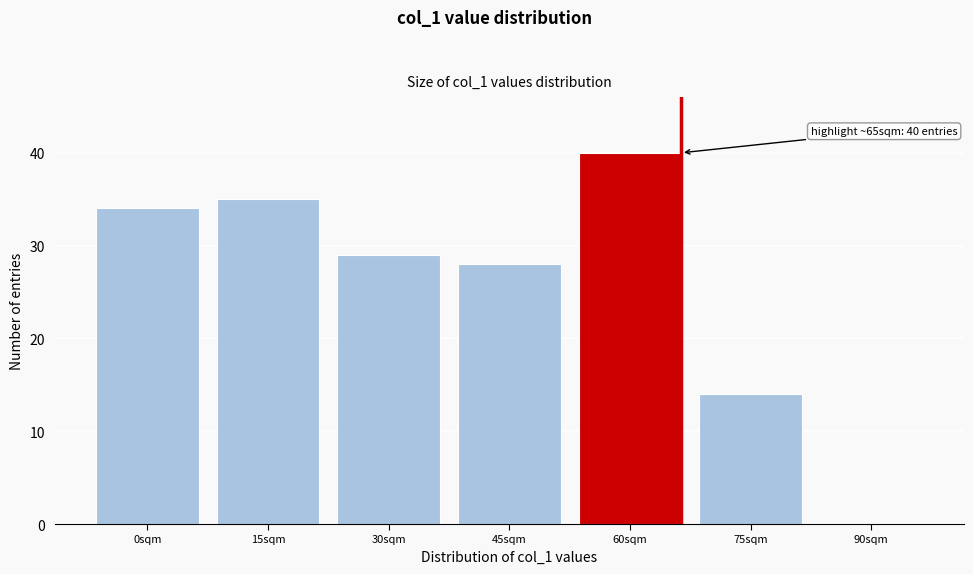

Reading right to left, list all the values displayed in this chart.

90sqm=0	75sqm=14	60sqm=40	45sqm=28	30sqm=29	15sqm=35	0sqm=34